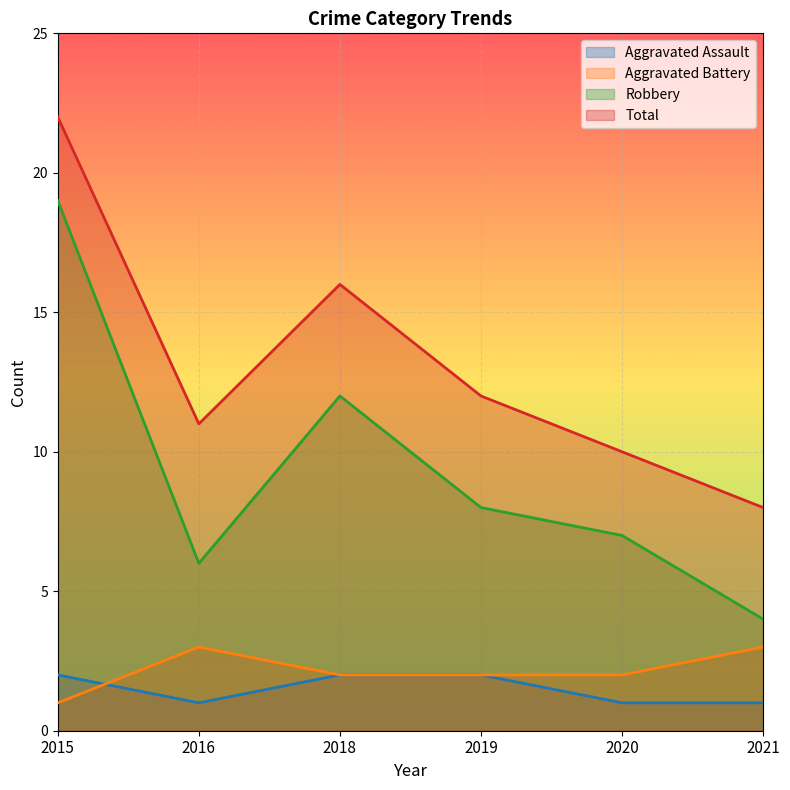

At which category does Robbery reach its first local peak?

2018